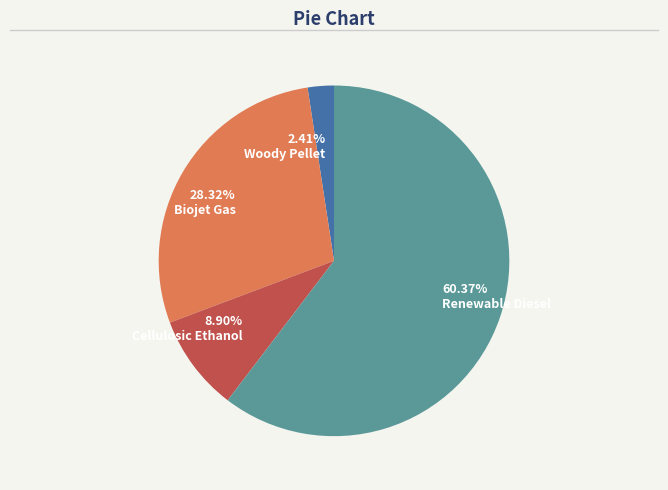

Combined, do Biojet Gas and Woody Pellet account for over 50%?

No